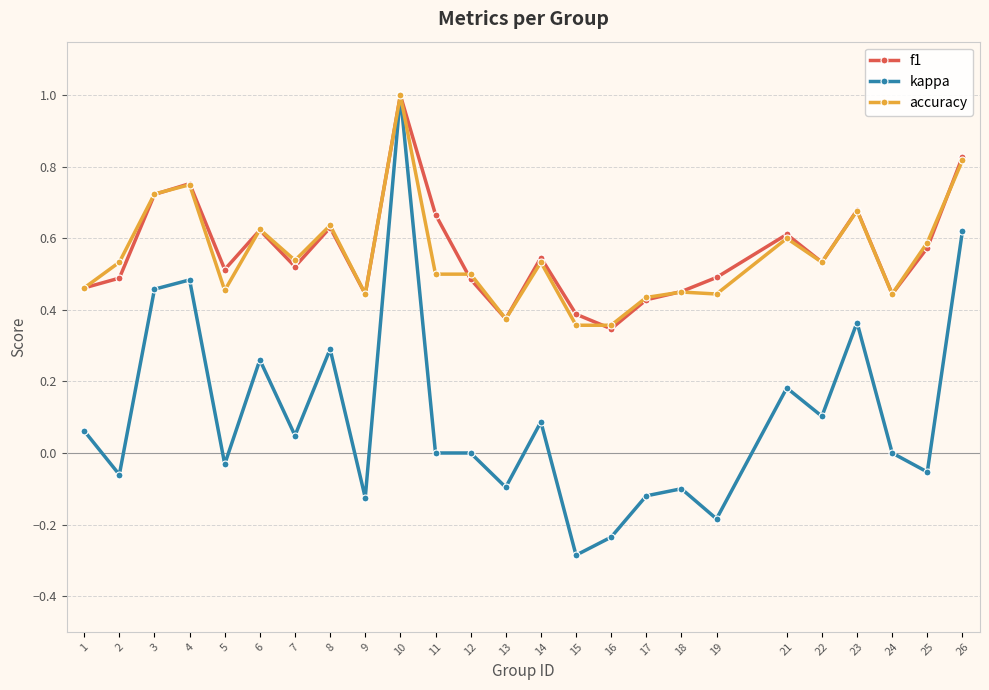

How many data points does each series have?

25